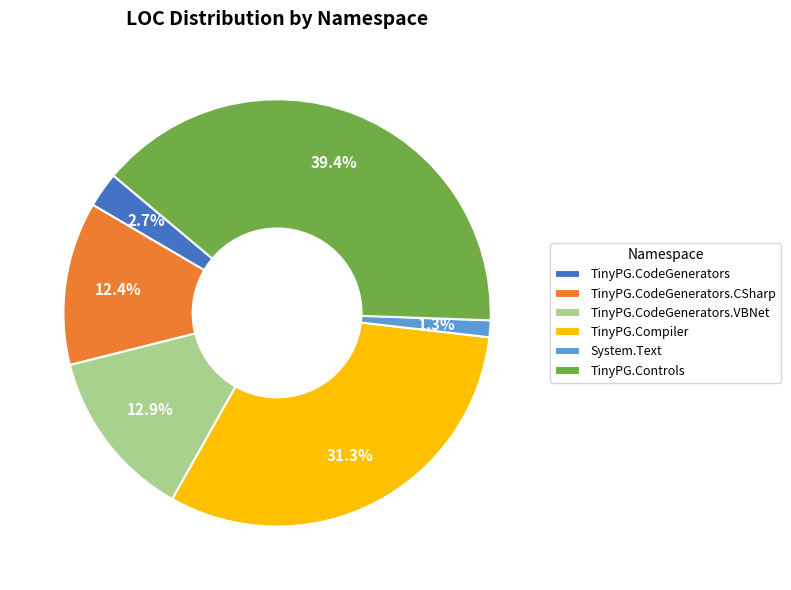

Does System.Text represent more than half of the total?

No